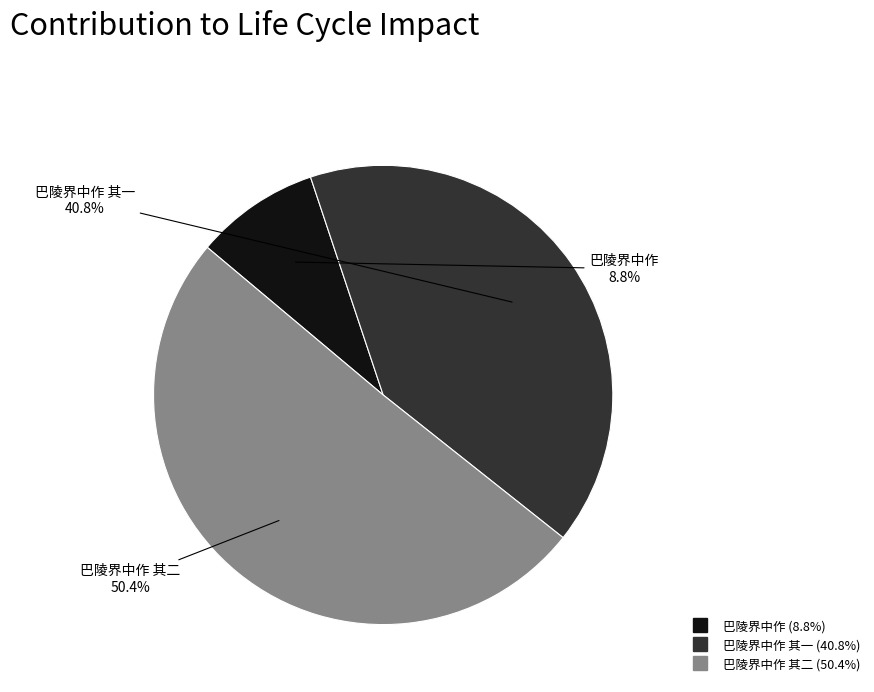

Is there any slice that represents more than half of the pie?

Yes